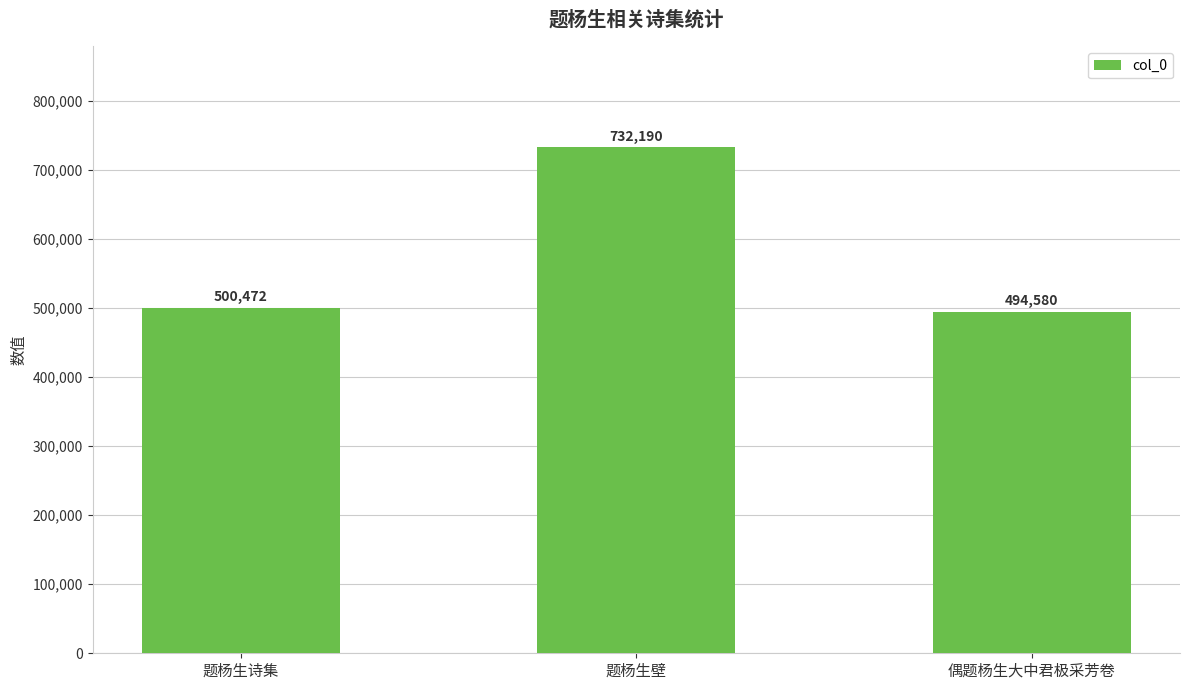

At which category does the chart reach its peak across all series?

题杨生壁